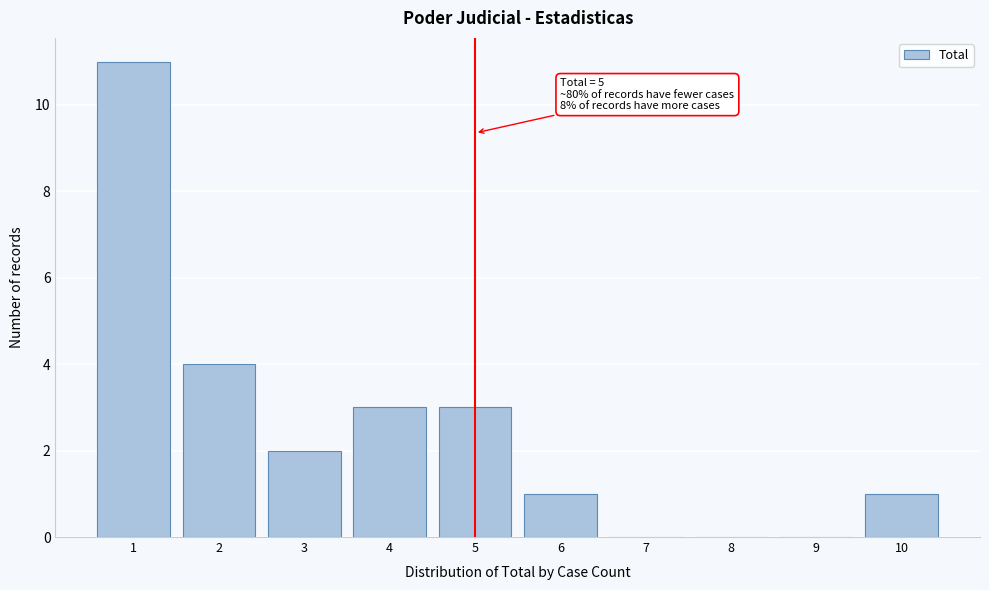

Which range on the x-axis has the tallest bar?

0.5 to 1.5